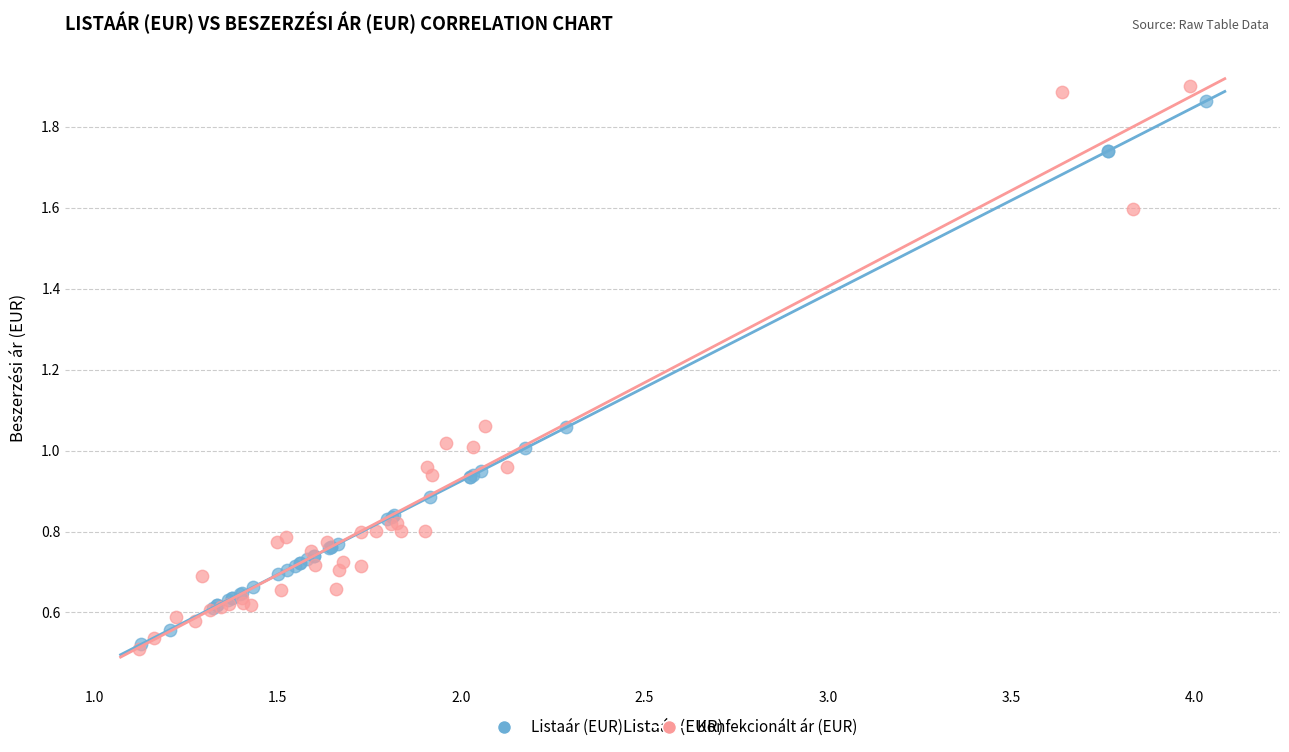

What are all the series names shown in the legend?

Listaár (EUR), Konfekcionált ár (EUR)